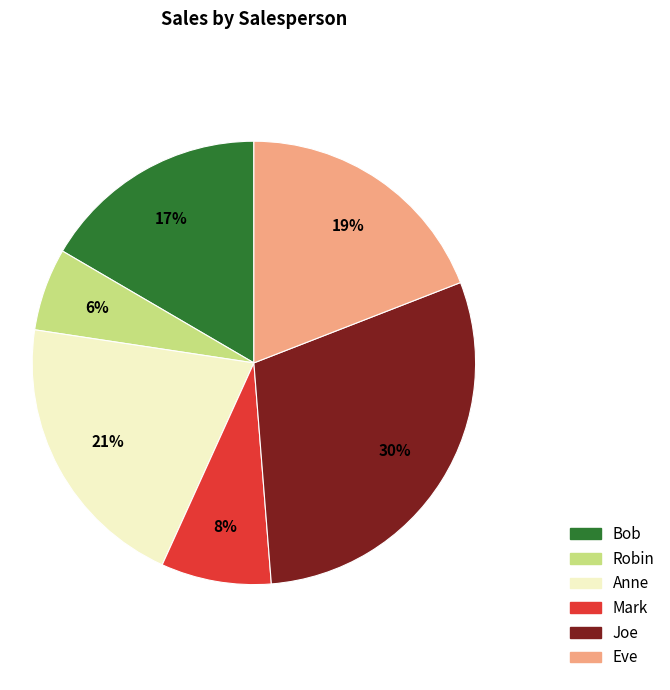

Combined, do Anne and Eve account for over 50%?

No